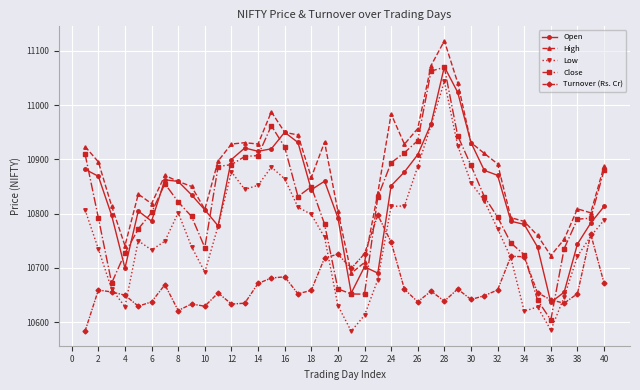

True or false: High has more than 2 interior local peaks.

True